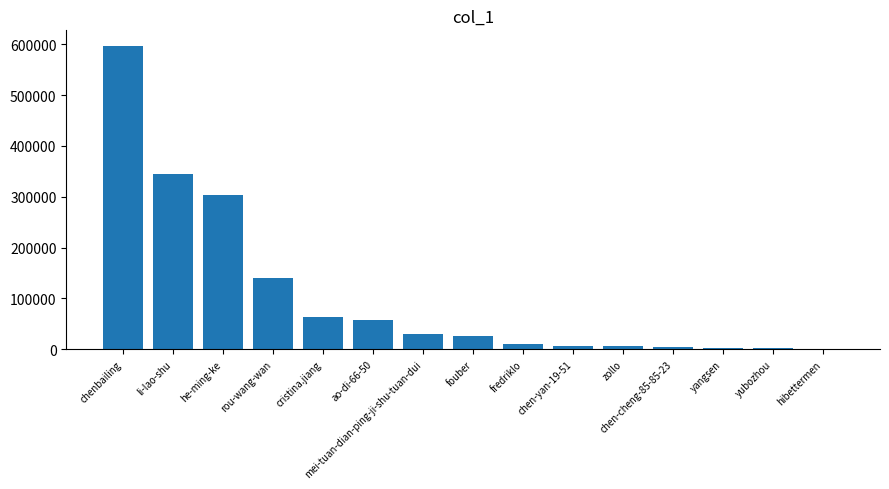

Which label corresponds to the largest value in the chart?

chenbailing